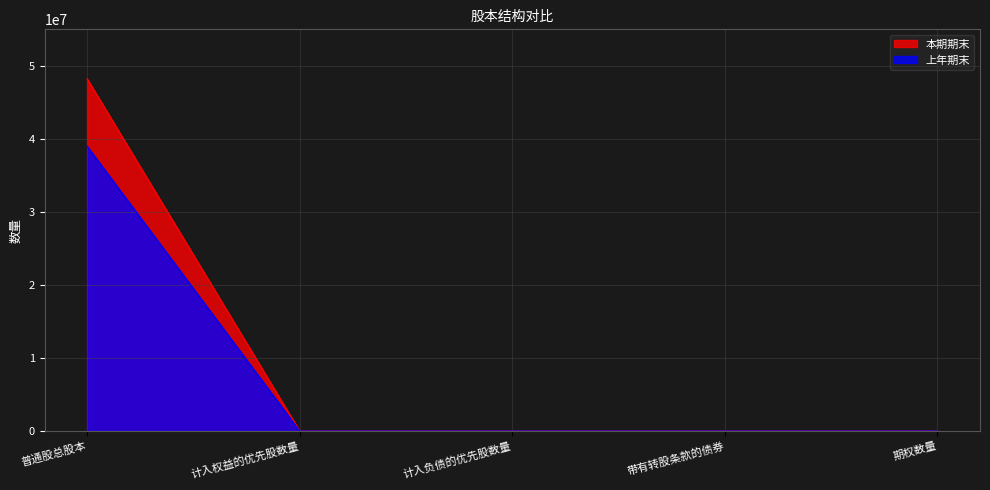

Reading left to right, what are all the values shown in this chart?

本期期末: 普通股总股本=48250000	计入权益的优先股数量=0	计入负债的优先股数量=0	带有转股条款的债券=0	期权数量=0
上年期末: 普通股总股本=39000000	计入权益的优先股数量=0	计入负债的优先股数量=0	带有转股条款的债券=0	期权数量=0